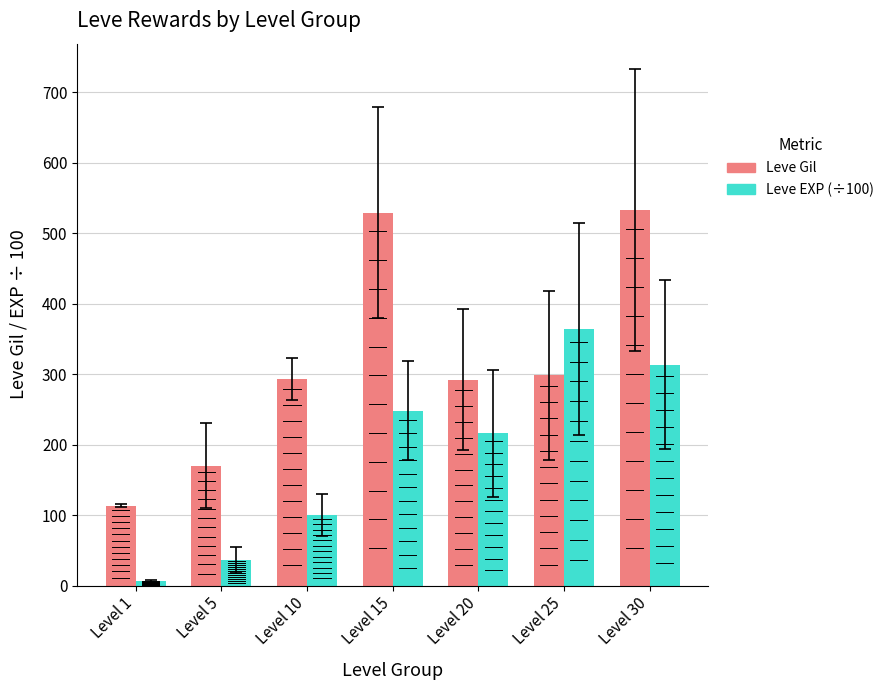

Is the value of Leve Gil at Level 1 greater than the value of Leve EXP (÷100) at Level 30?

No